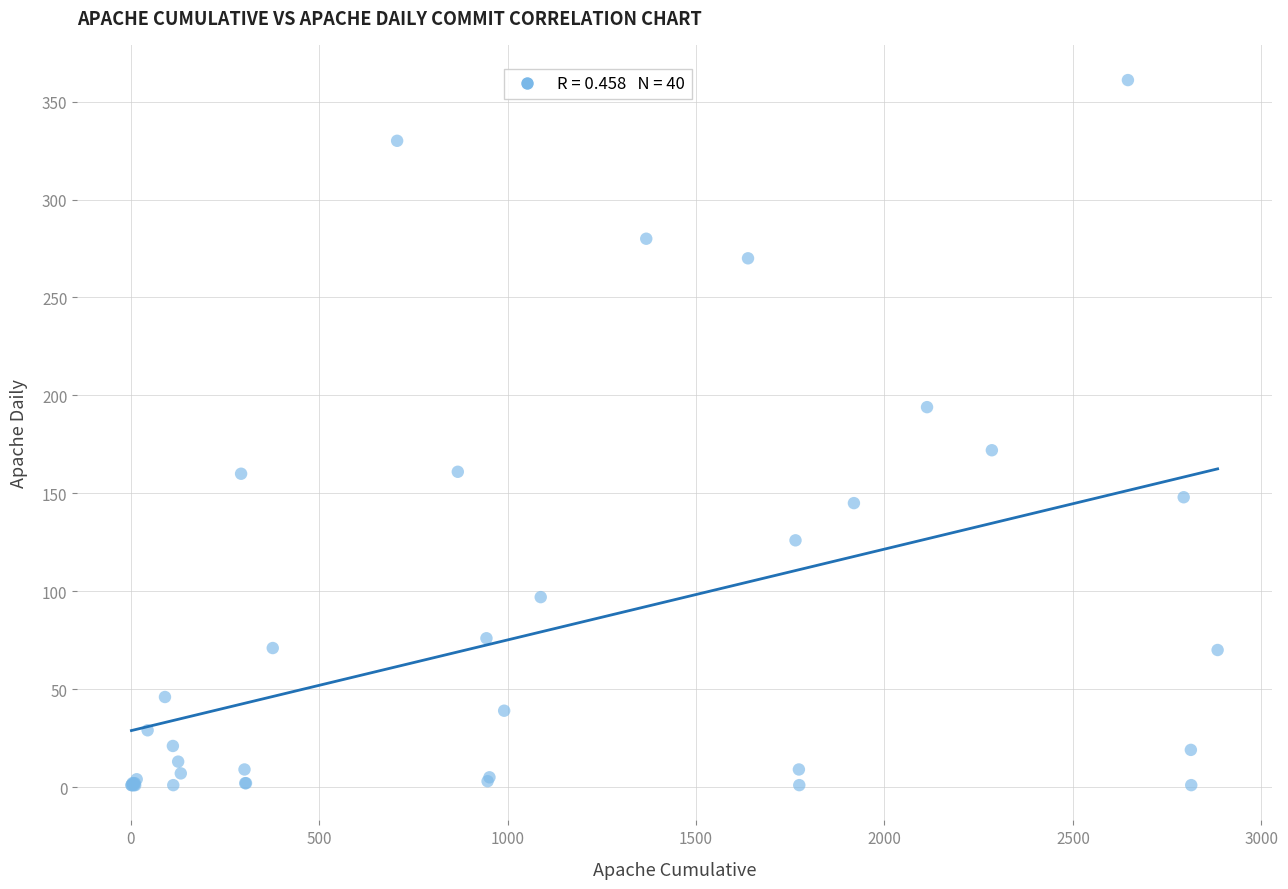

What Y value in the scatter plot is closest to 181?

172